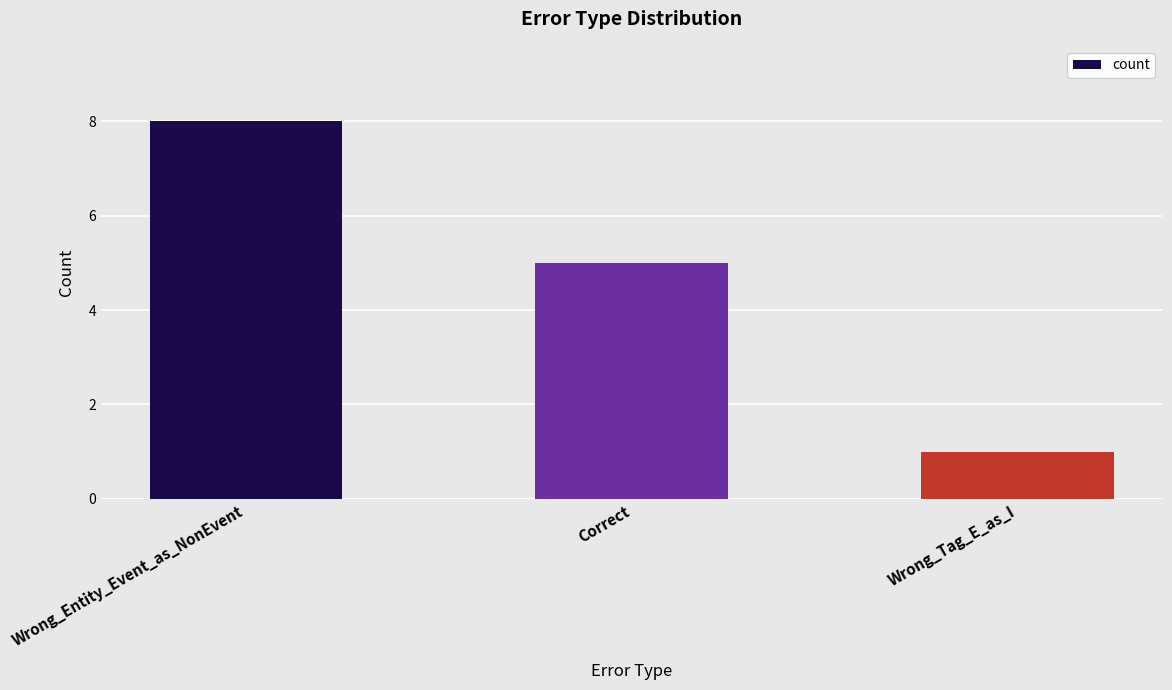

Approximately how many times larger is the value at Wrong_Tag_E_as_I compared to Correct?

0.2